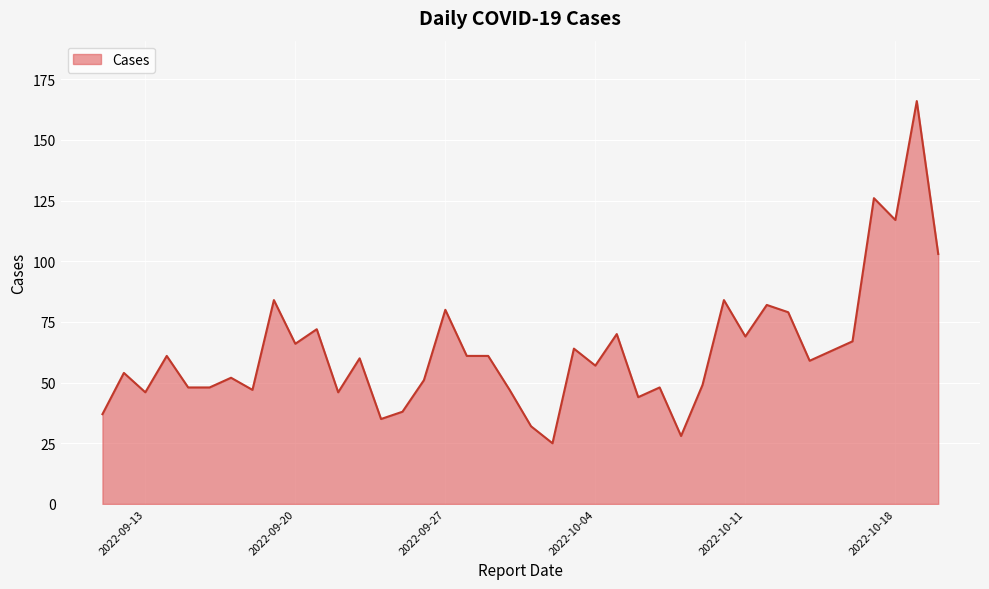

What is the minimum value shown in the chart?

25